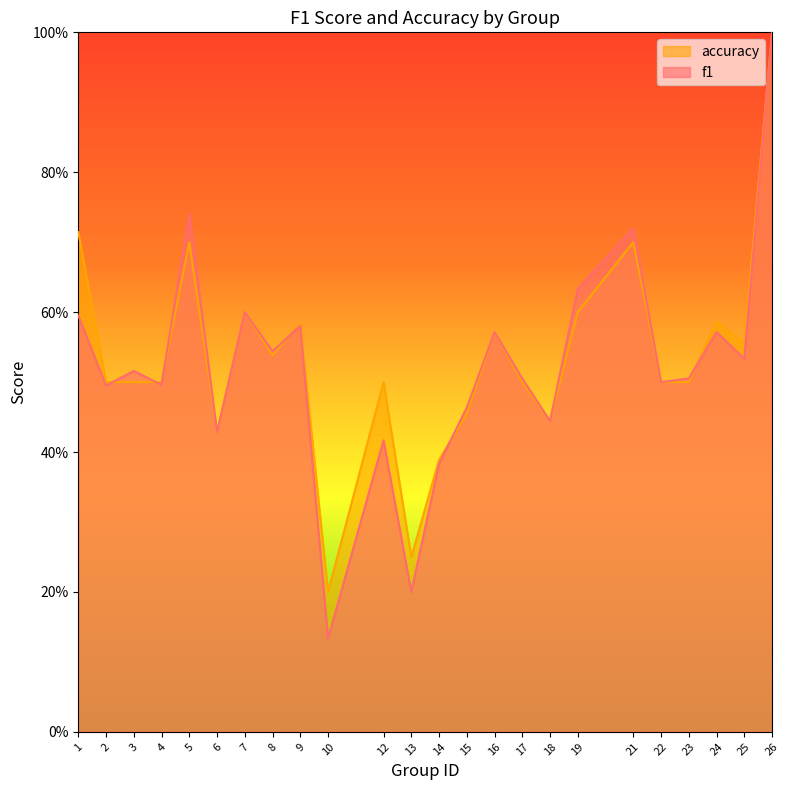

Is it true that accuracy equals 0.6 at 25?

True